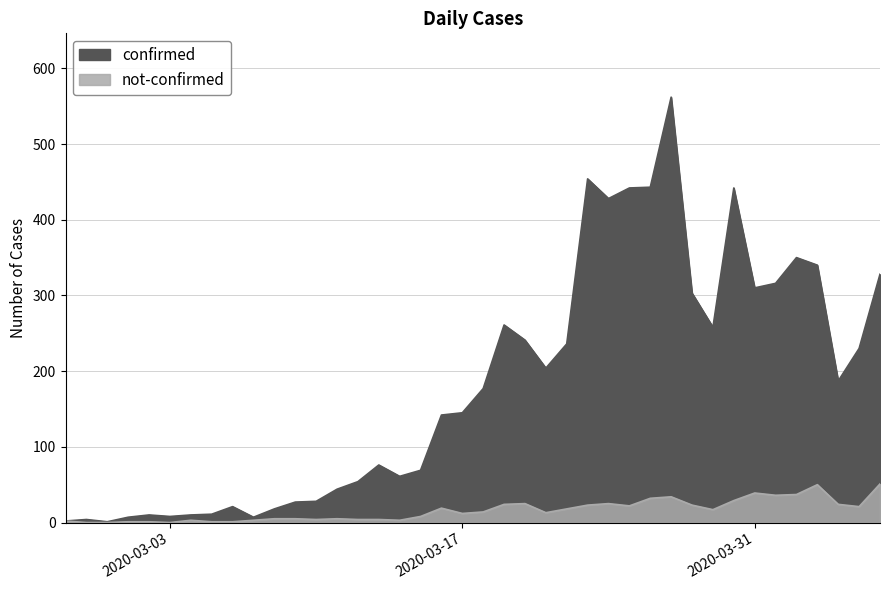

Reading left to right, list all the values displayed in this chart.

confirmed: 2	4	1	7	10	8	10	11	21	7	18	27	28	44	54	76	61	69	142	145	177	261	241	204	236	454	428	442	443	562	303	258	442	310	316	350	340	187	230	328
not-confirmed: 2	0	0	1	1	0	3	1	1	3	5	5	4	5	4	4	3	8	19	12	14	24	25	13	18	23	25	22	32	34	23	17	29	39	36	37	50	24	21	51